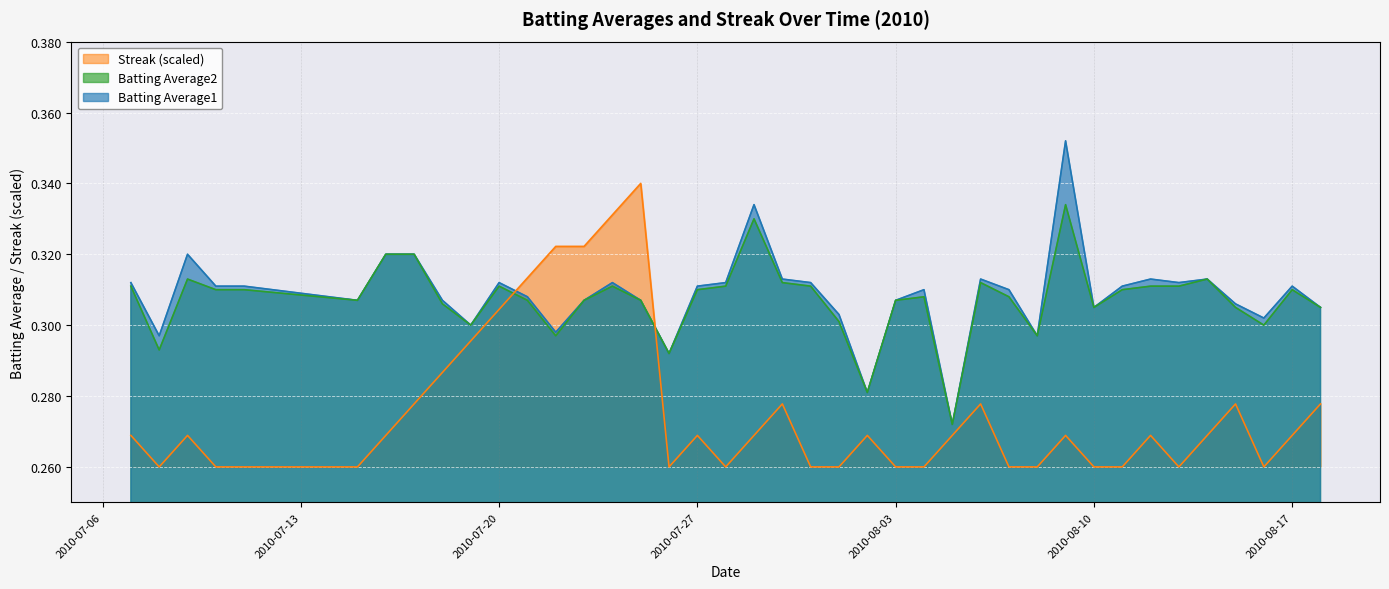

What is the label of the 36th point from the right?

2010-07-11